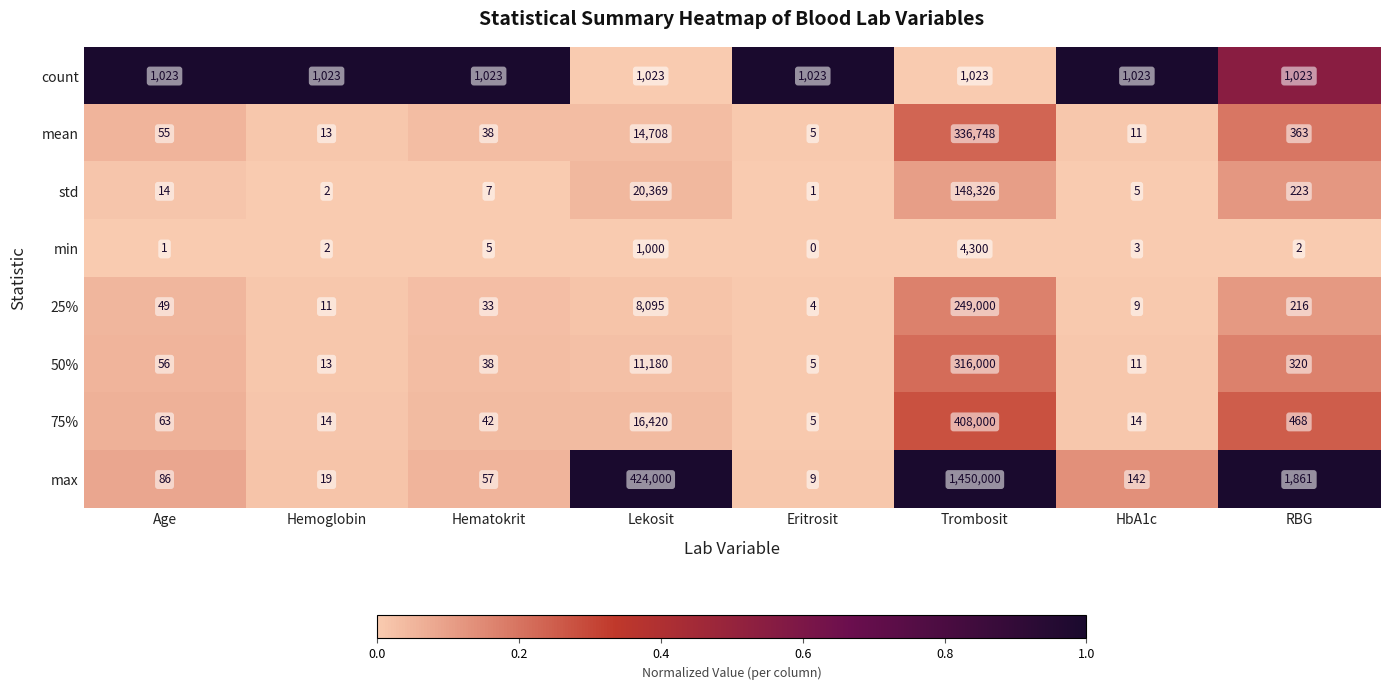

At Age, list the series in order from smallest to largest.

min, std, 25%, mean, 50%, 75%, max, count